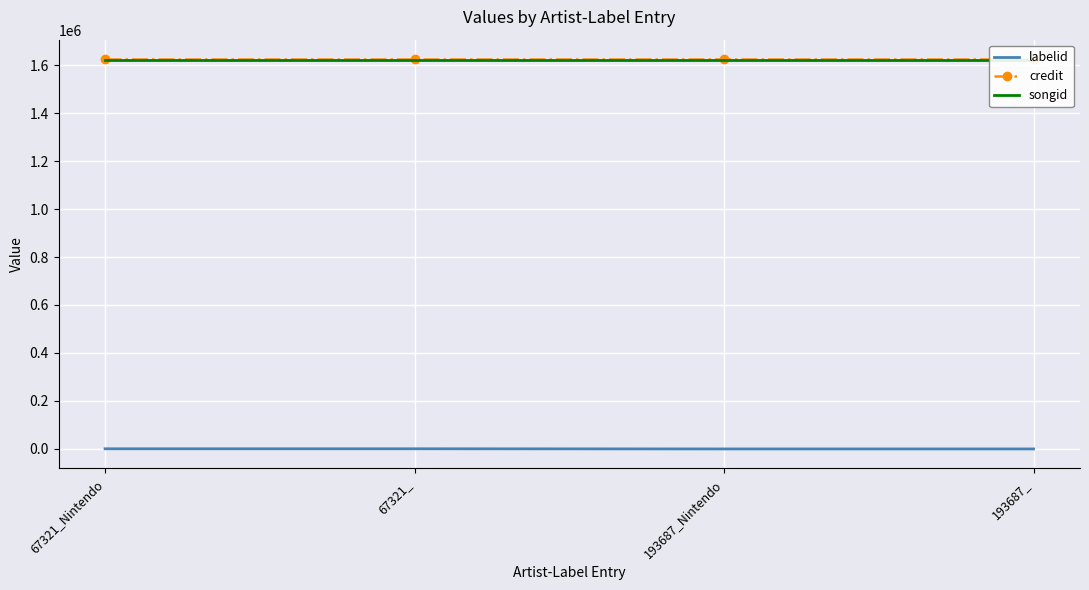

What are all the series names shown in the legend?

labelid, credit, songid